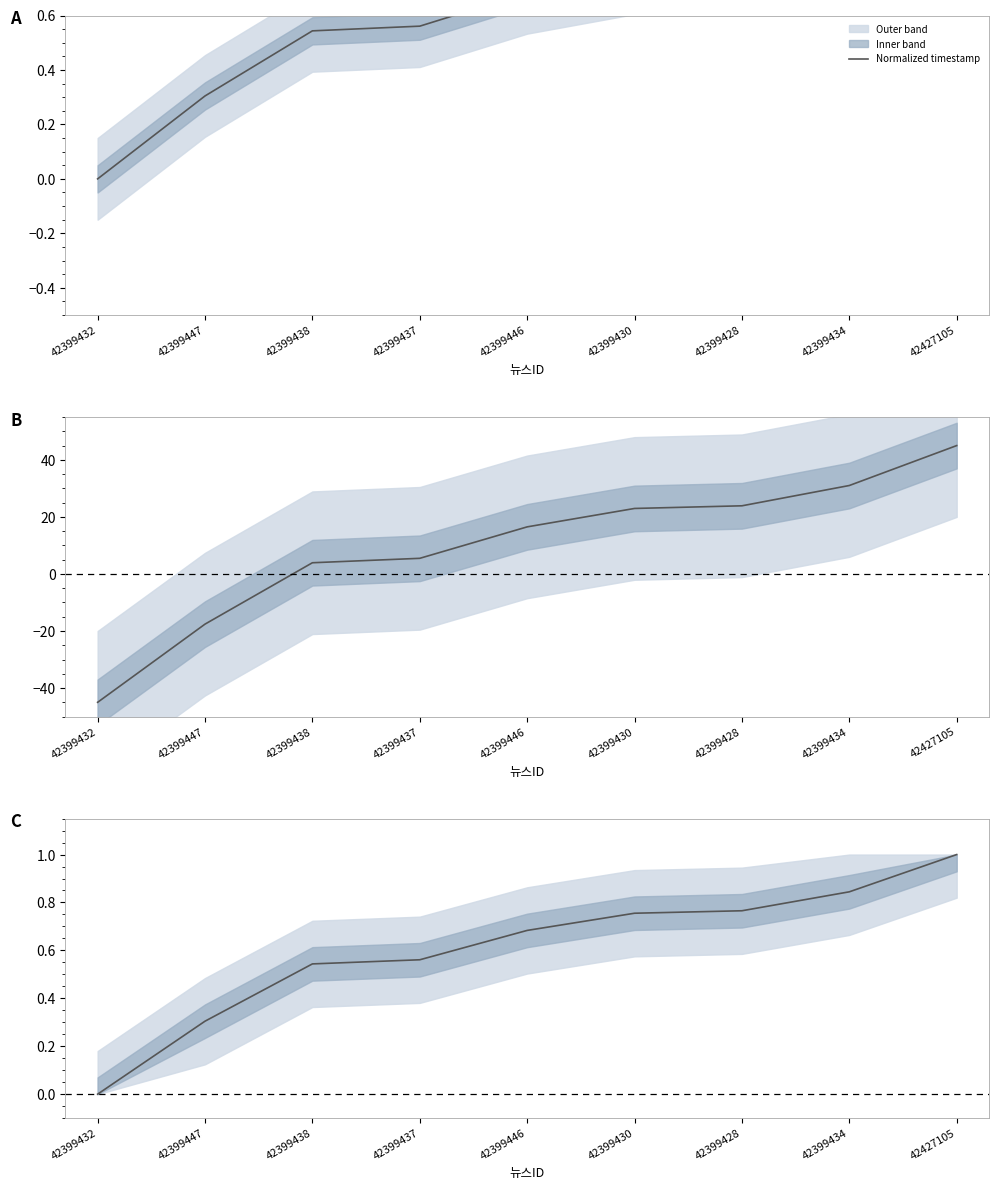

How many data points does each series have?

9